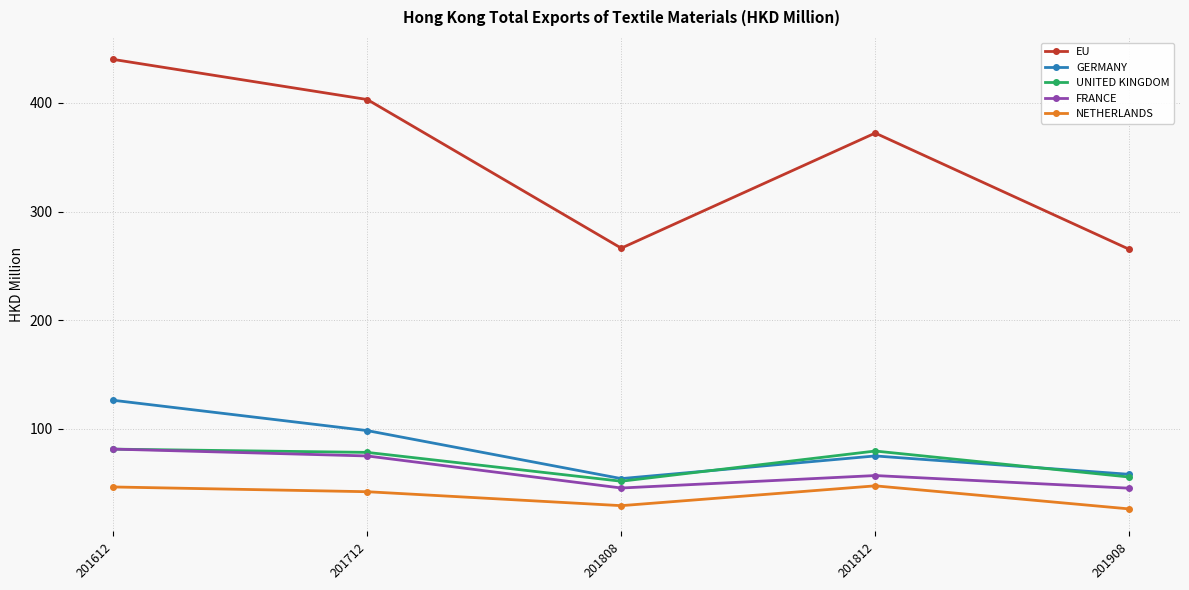

Which category has the highest value across all series?

201612